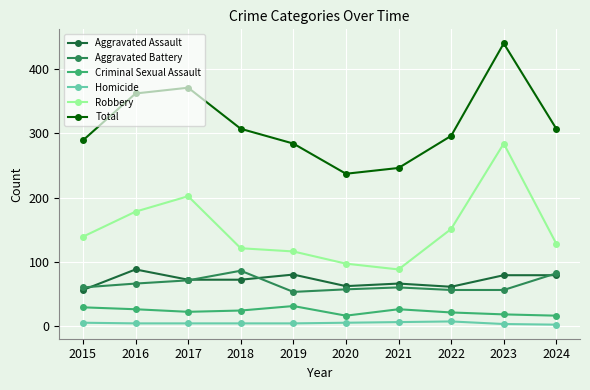

How many distinct data groups are displayed?

6